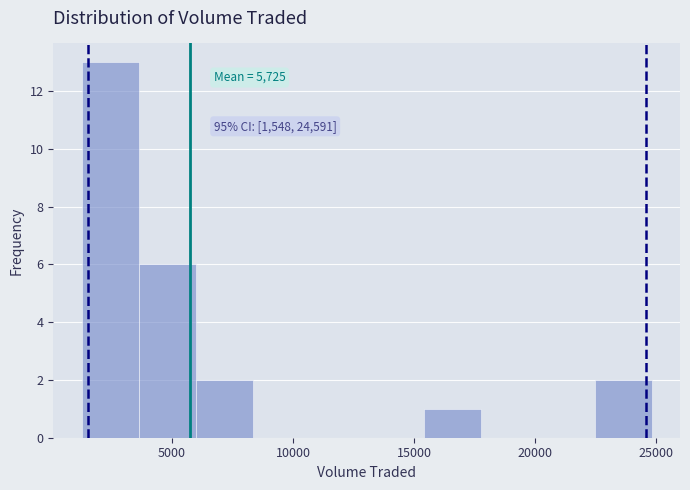

Which range on the x-axis has the tallest bar?

1500 to 3500